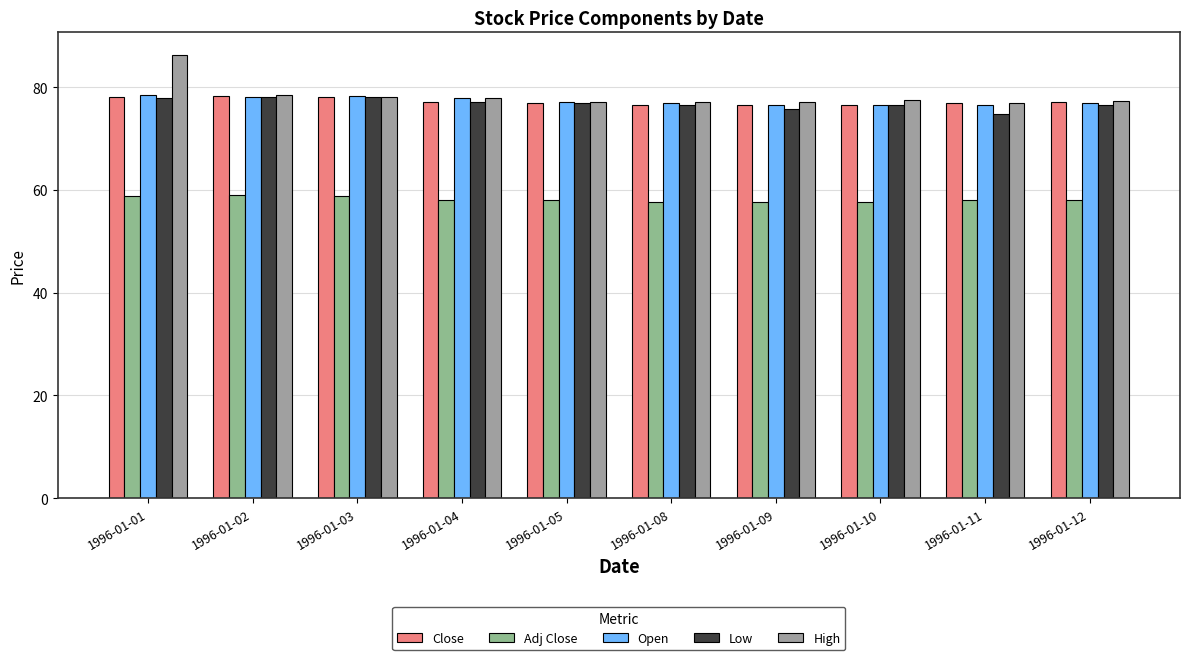

The value of Low at 1996-01-04 is 77.2. True or false?

True